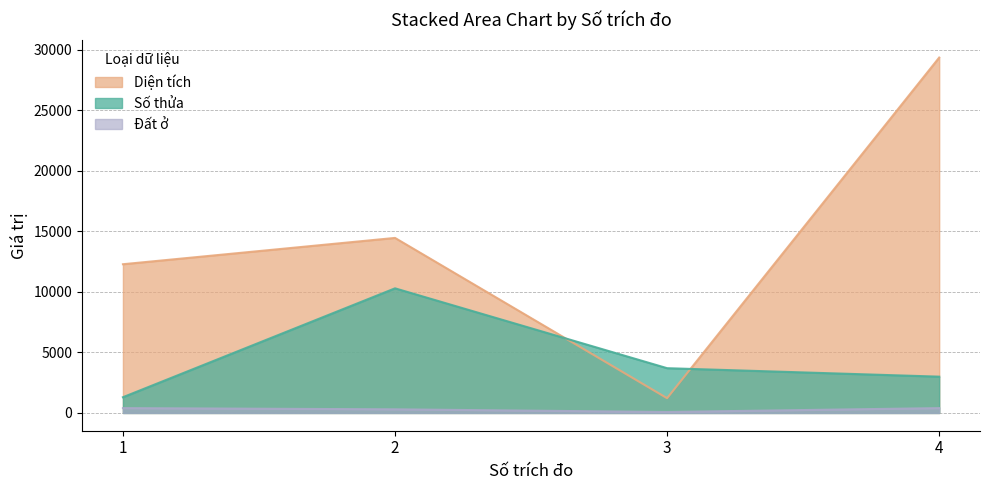

What is the difference between the maximum and minimum values in the Đất ở series?

320.0